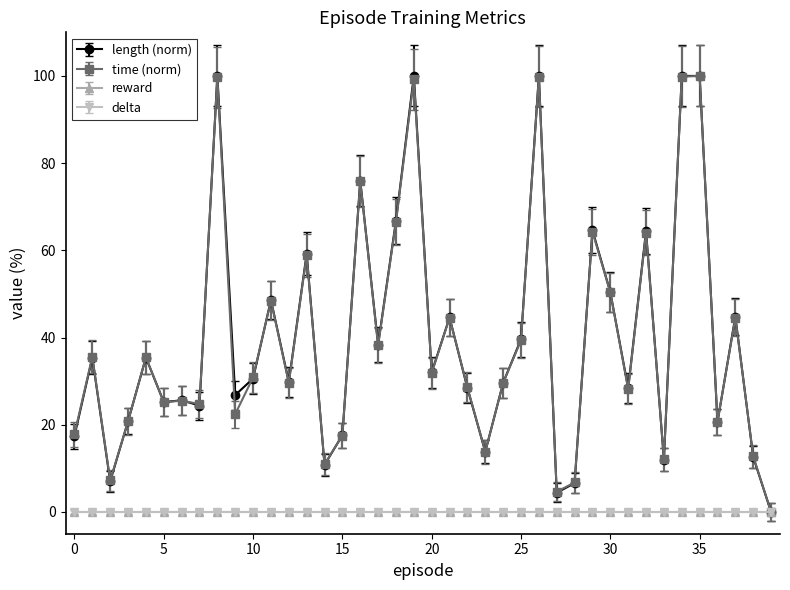

Does the chart have visible grid lines?

No